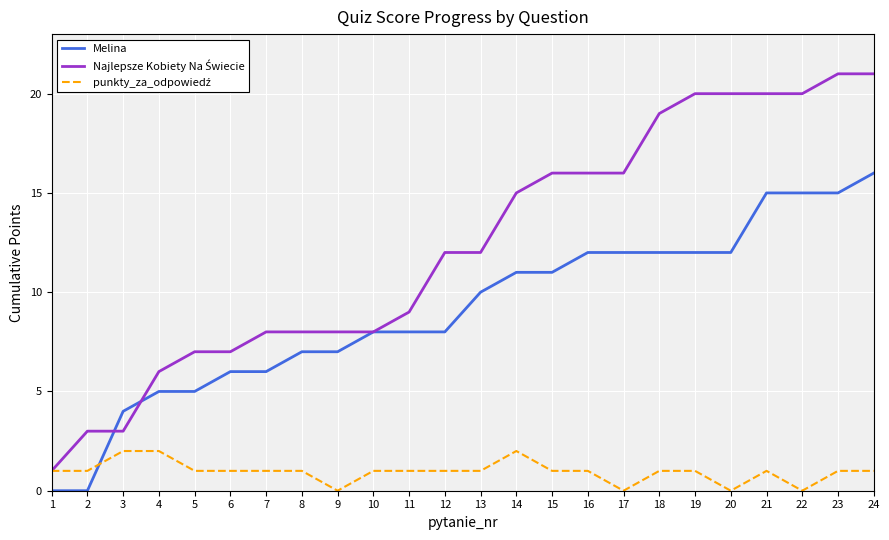

Is this an area chart (filled region under the line)?

No